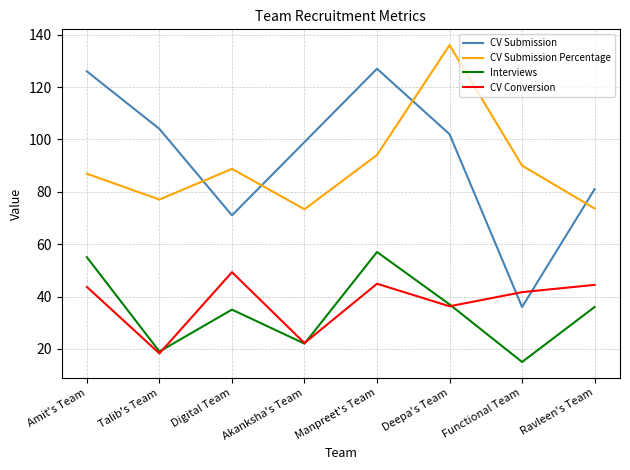

What is the total value across all series at Functional Team?

182.7